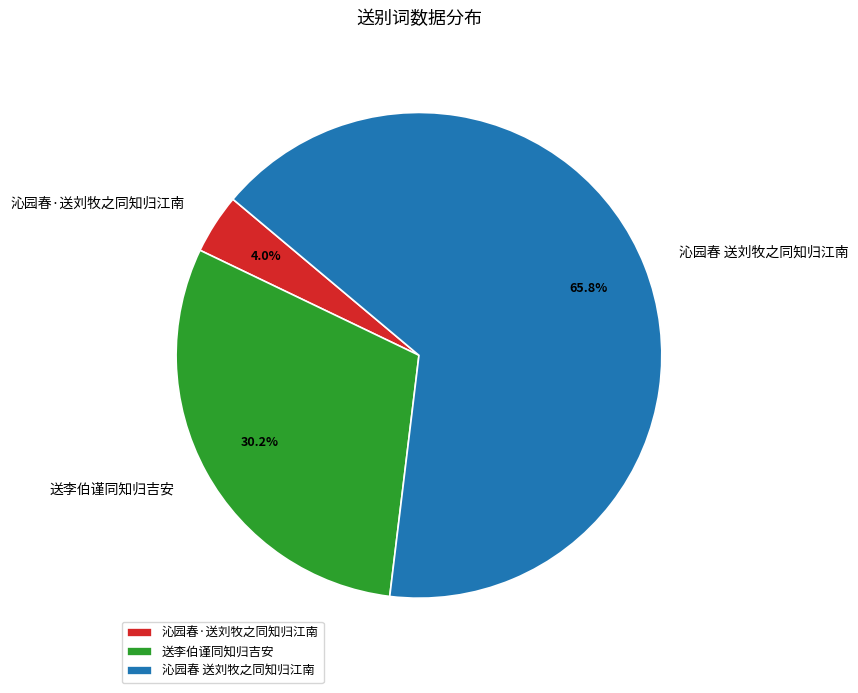

Which slice is the smallest?

沁园春·送刘牧之同知归江南